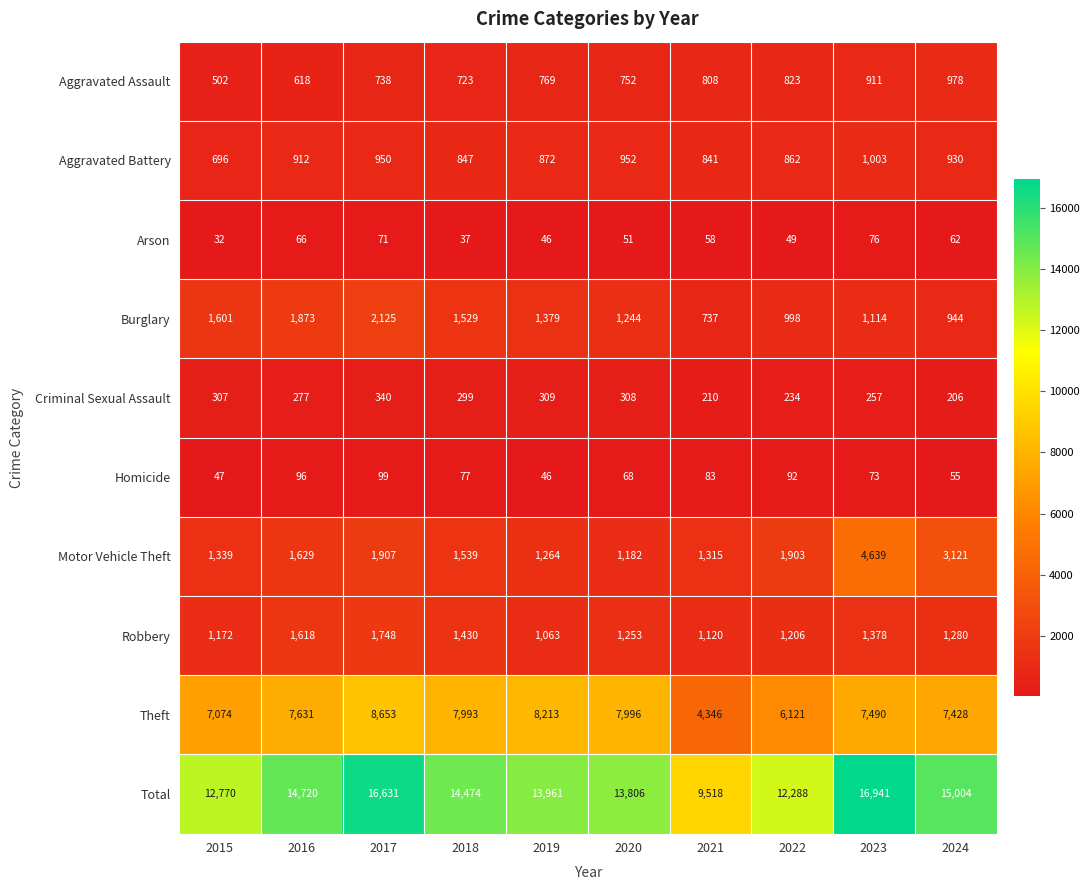

What is the total value across all series at 2016?

29440